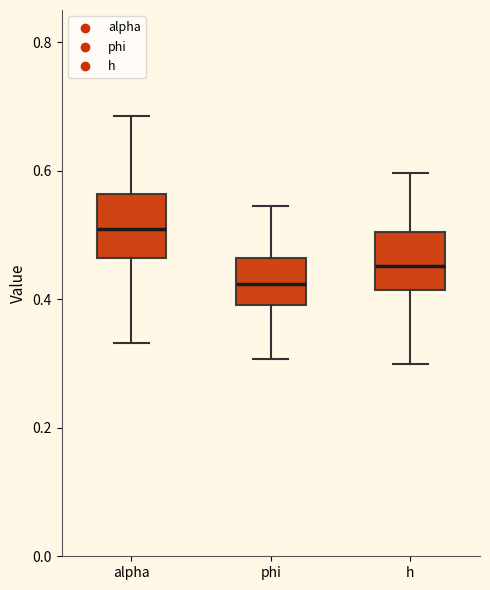

Reading left to right, transcribe this box plot: for each box, give where its median line is, the range the box spans, and where its two whiskers end, as read against the y-axis. The values are not printed on the chart, so give them approximately, as read against the axis.

alpha: median 0.50, box 0.46 to 0.56, whiskers 0.34 to 0.68
phi: median 0.42, box 0.40 to 0.46, whiskers 0.30 to 0.54
h: median 0.46, box 0.42 to 0.50, whiskers 0.30 to 0.60